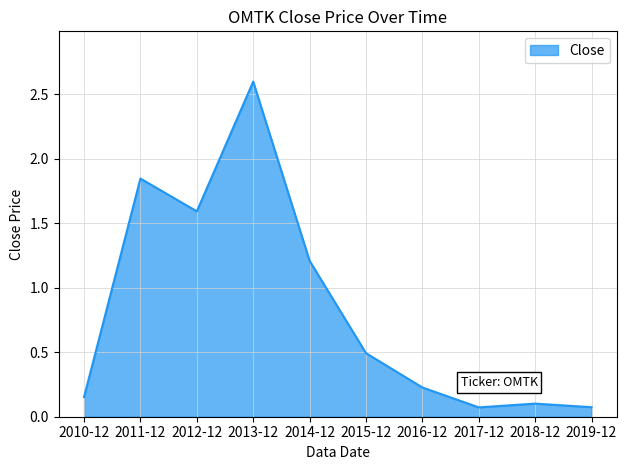

How many lines are shown in the chart?

1